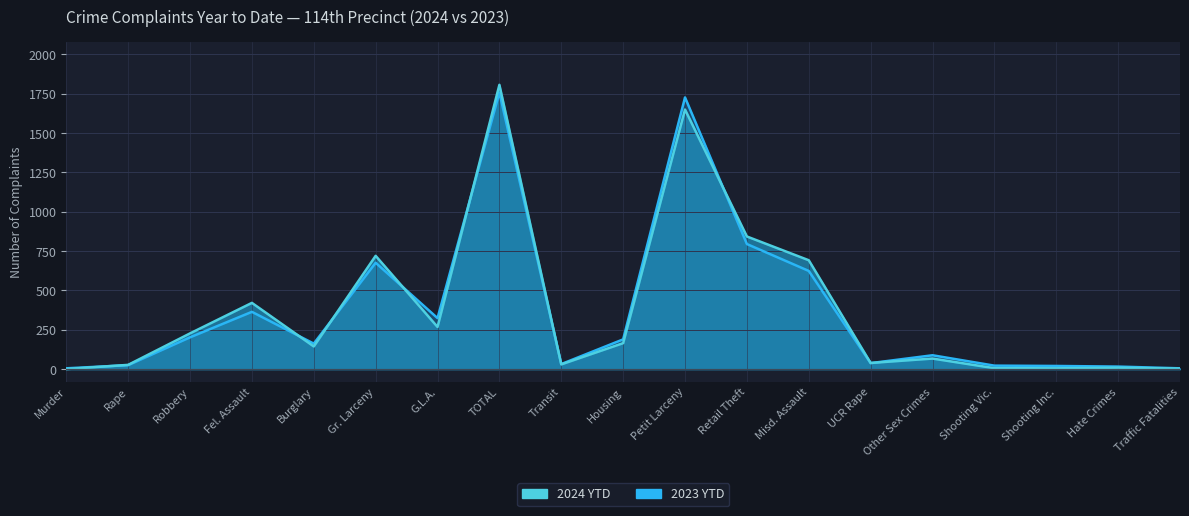

Reading left to right, what are all the values shown in this chart?

2024 YTD: Murder=0	Rape=27	Robbery=227	Fel. Assault=421	Burglary=144	Gr. Larceny=720	G.L.A.=268	TOTAL=1807	Transit=30	Housing=165	Petit Larceny=1650	Retail Theft=843	Misd. Assault=692	UCR Rape=39	Other Sex Crimes=67	Shooting Vic.=6	Shooting Inc.=5	Hate Crimes=9	Traffic Fatalities=3
2023 YTD: Murder=5	Rape=25	Robbery=202	Fel. Assault=364	Burglary=162	Gr. Larceny=676	G.L.A.=324	TOTAL=1758	Transit=32	Housing=189	Petit Larceny=1727	Retail Theft=795	Misd. Assault=624	UCR Rape=38	Other Sex Crimes=88	Shooting Vic.=22	Shooting Inc.=20	Hate Crimes=16	Traffic Fatalities=5